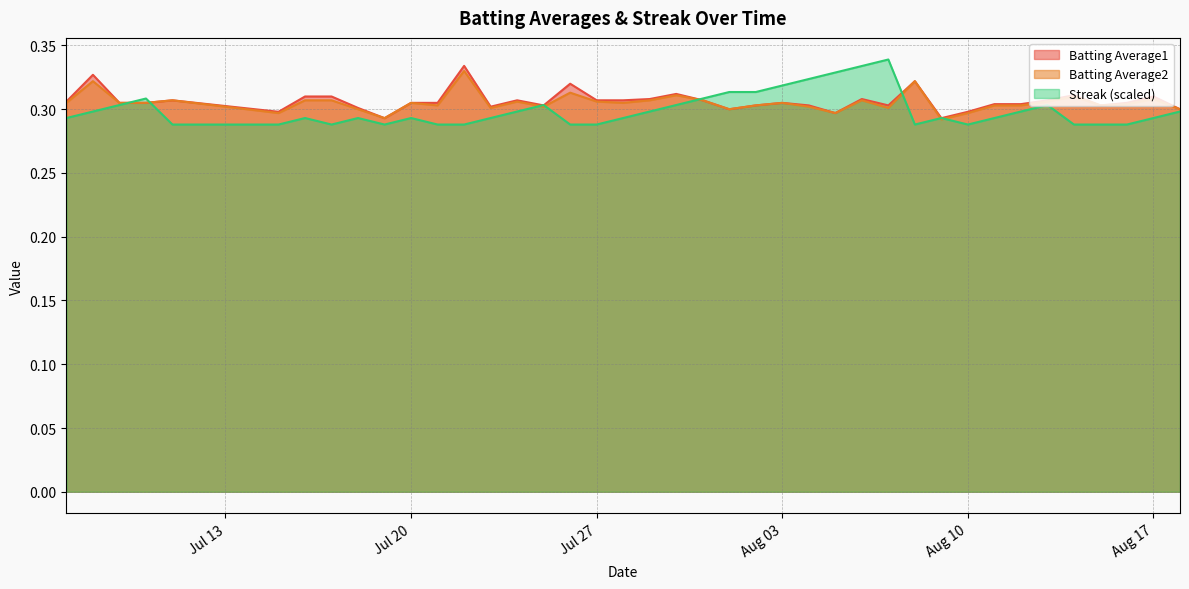

True or false: Batting Average1 has a value of 0.1 at Aug 10.

False